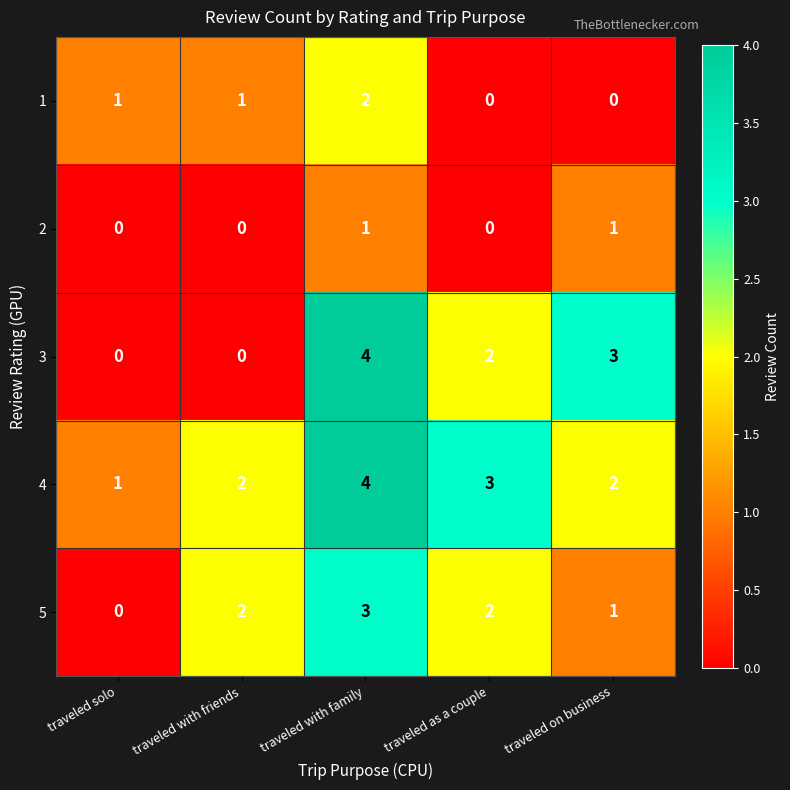

Is it true that 5 equals 3 at traveled with family?

True